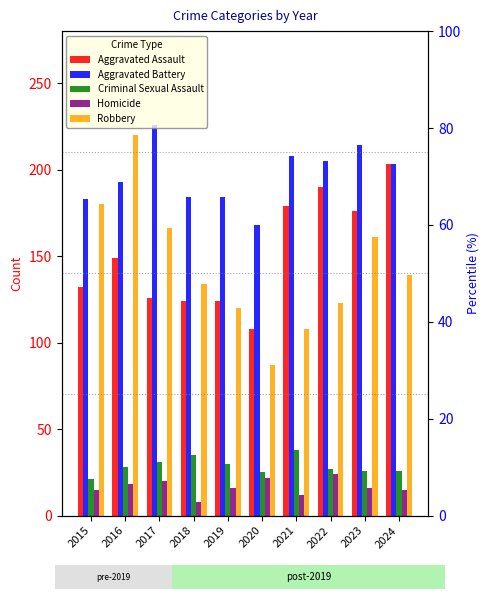

Rank the series at 2017 from highest to lowest value.

Aggravated Battery, Robbery, Aggravated Assault, Criminal Sexual Assault, Homicide